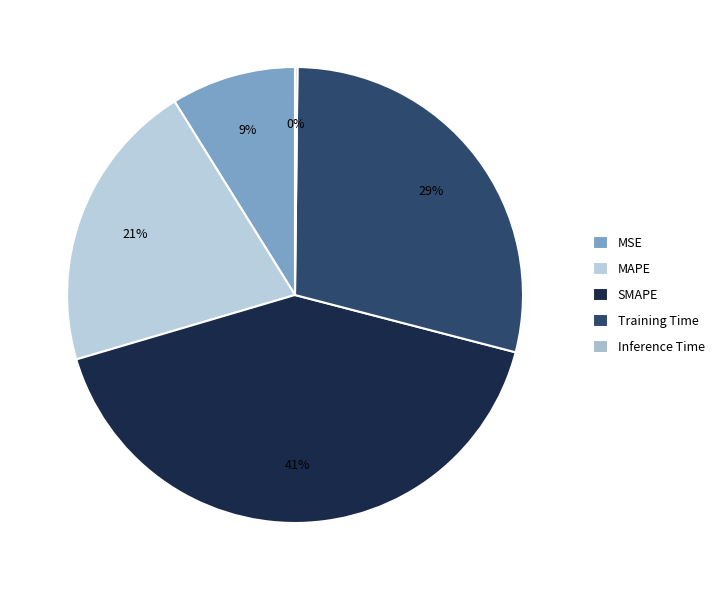

Is there a majority slice in this chart?

No